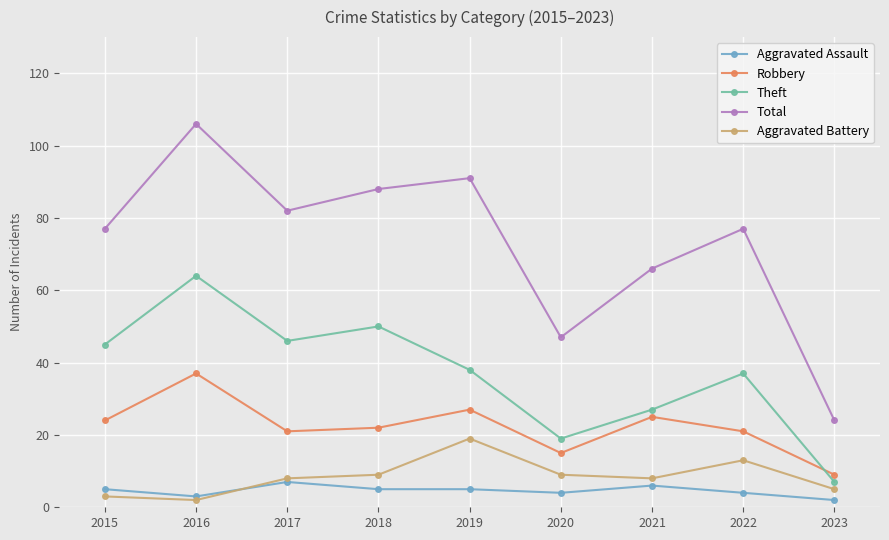

Is it true that Total equals 31 at 2015?

False